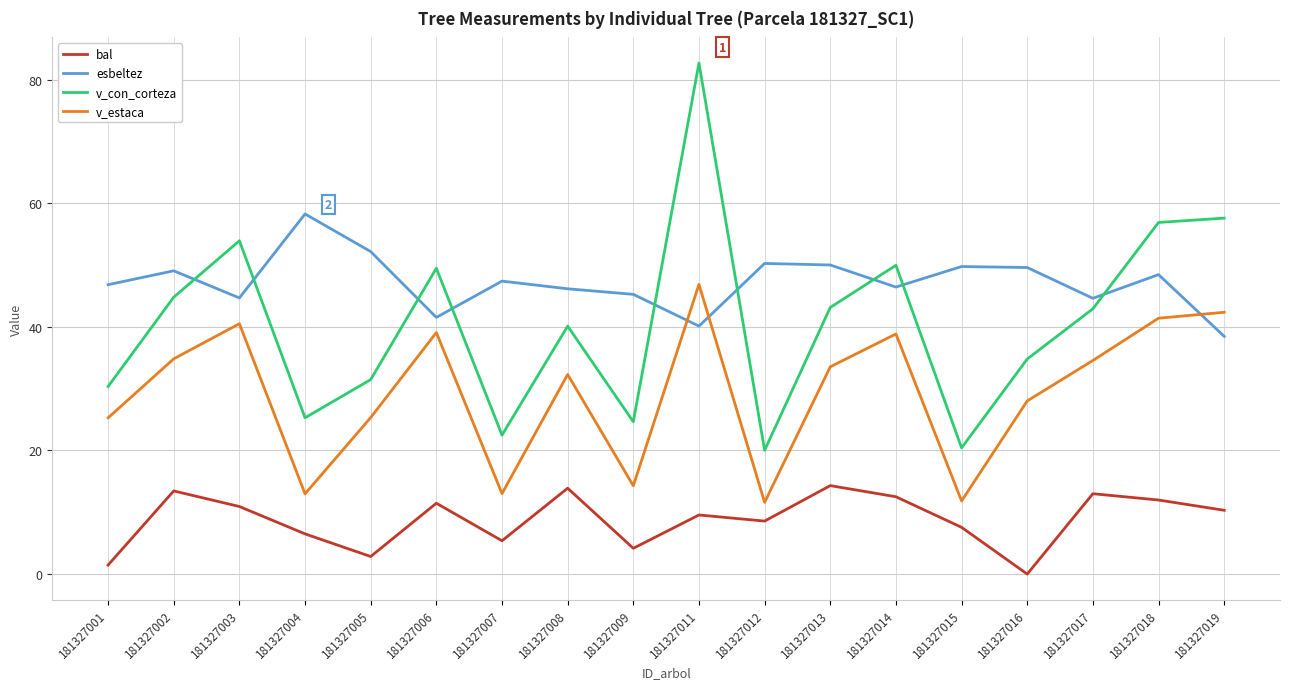

List the series in order of their peak value, lowest first.

bal, v_estaca, esbeltez, v_con_corteza